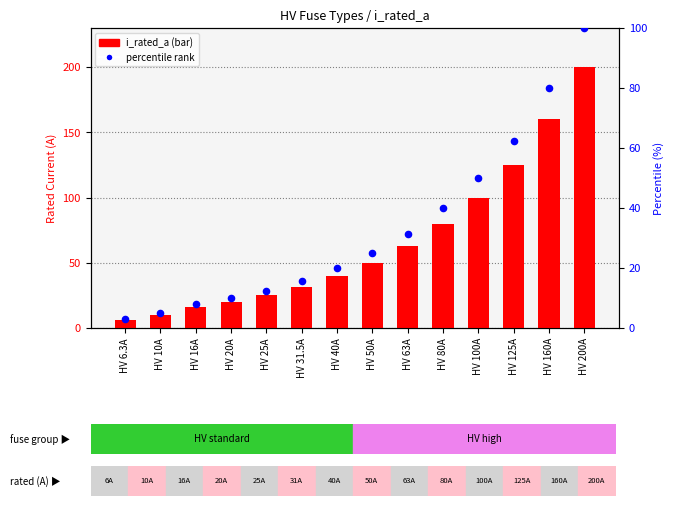

Which series has the largest total across all categories?

i_rated_a